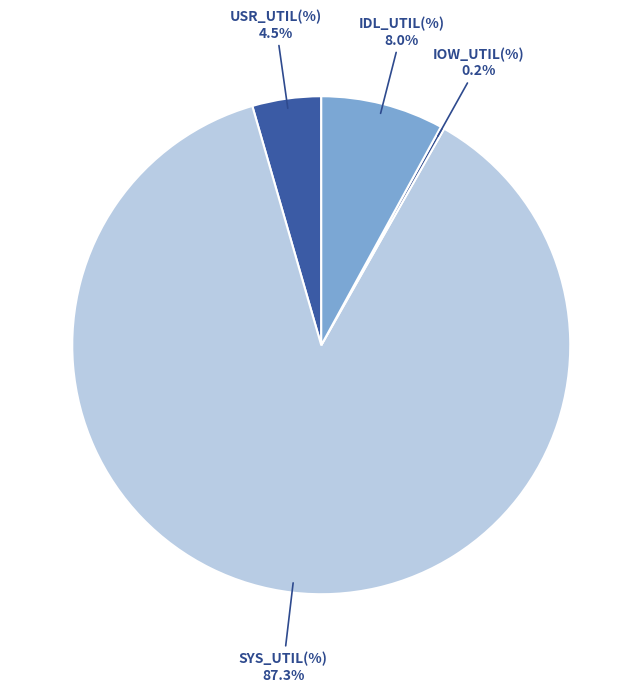

What is the largest slice in the pie chart?

SYS_UTIL(%)